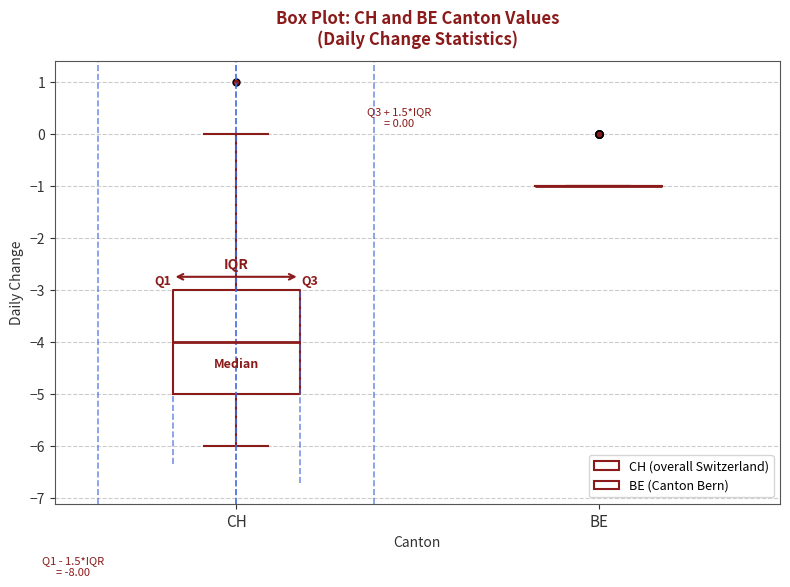

Which box is the tallest, from its lower edge to its upper edge?

CH